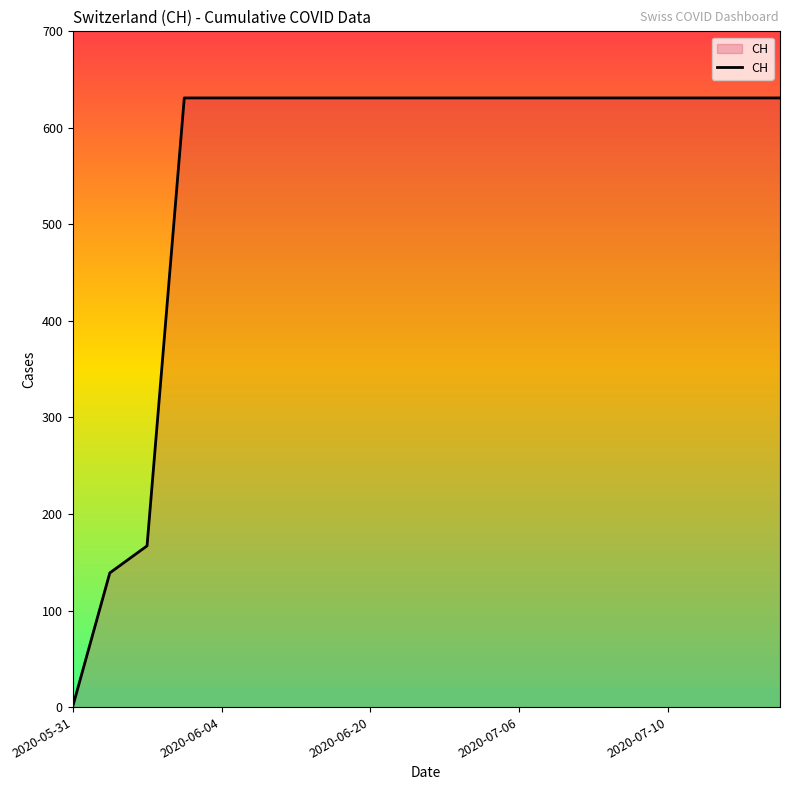

What is the difference between the maximum and minimum values?

631